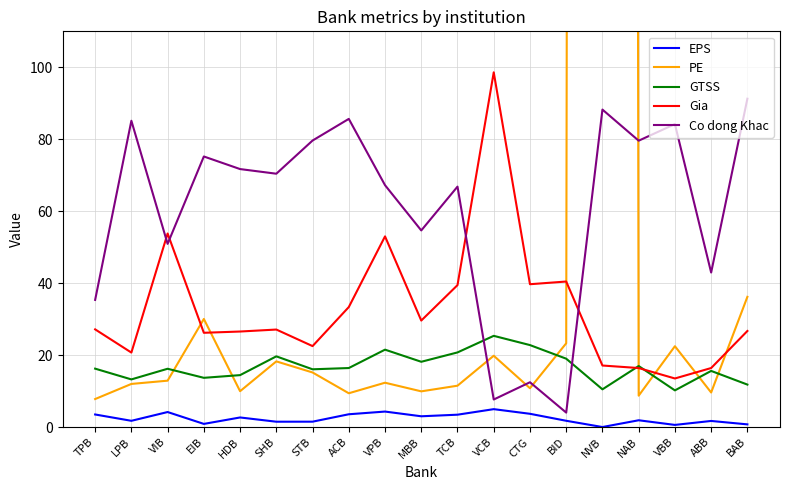

Where is the first local minimum for PE?

HDB